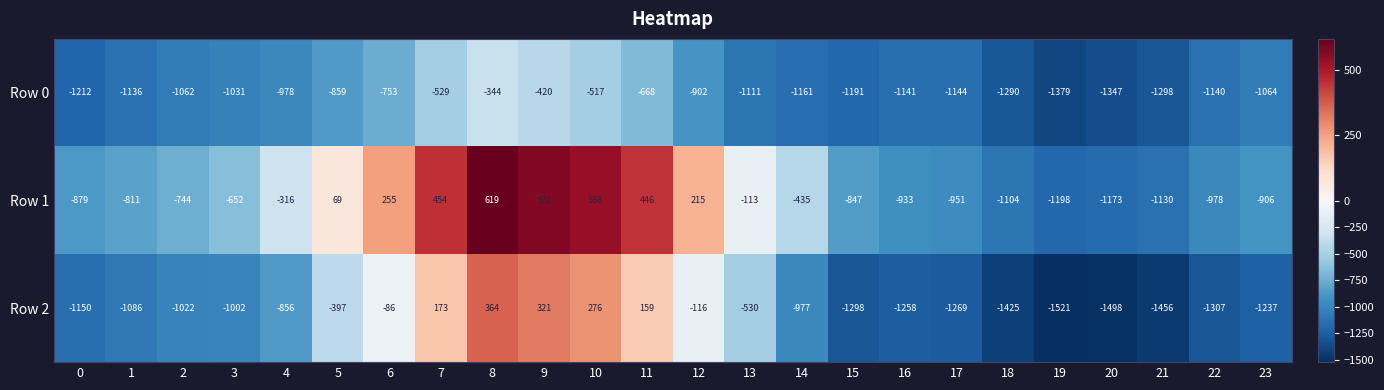

What is the difference between the second highest and second lowest values in the Row 0 series?

927